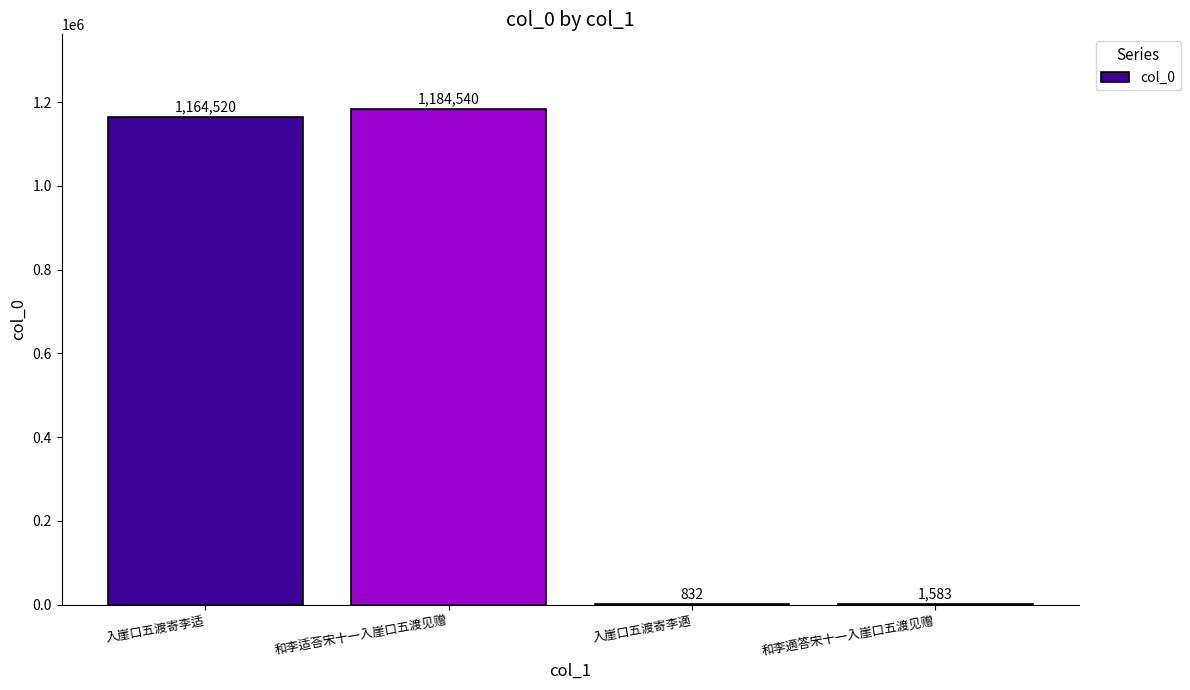

How many distinct data groups are displayed?

1